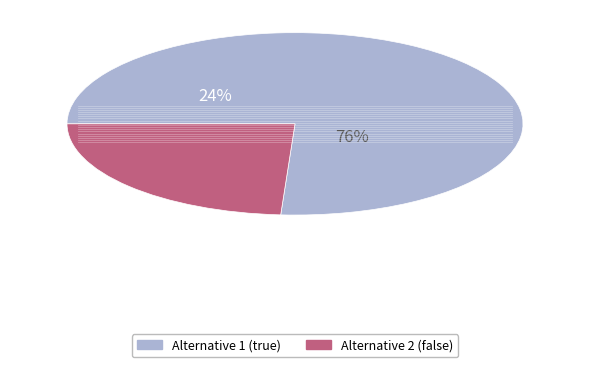

Is there any slice that represents more than half of the pie?

Yes